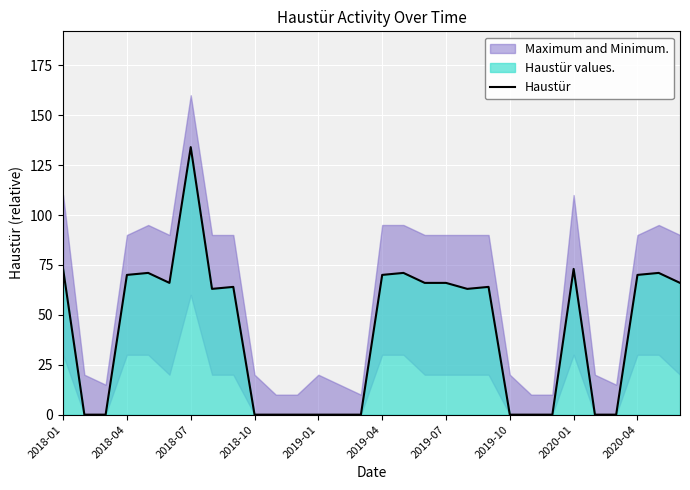

The value of Haustür at 2019-07 is 66. True or false?

True